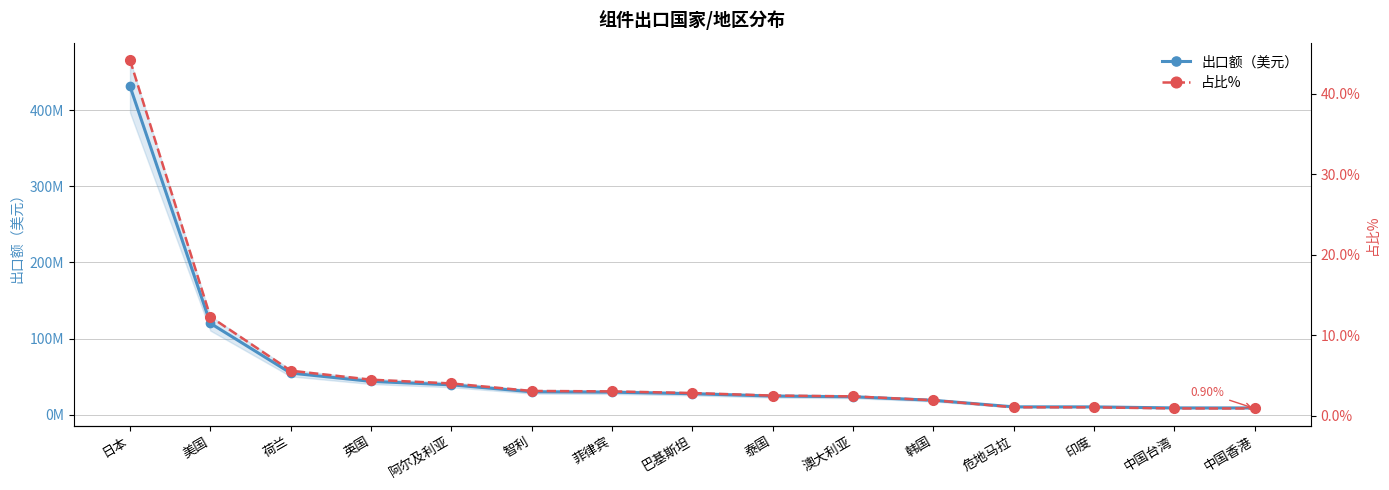

What is the difference between the highest and lowest values at 美国?

120093513.7